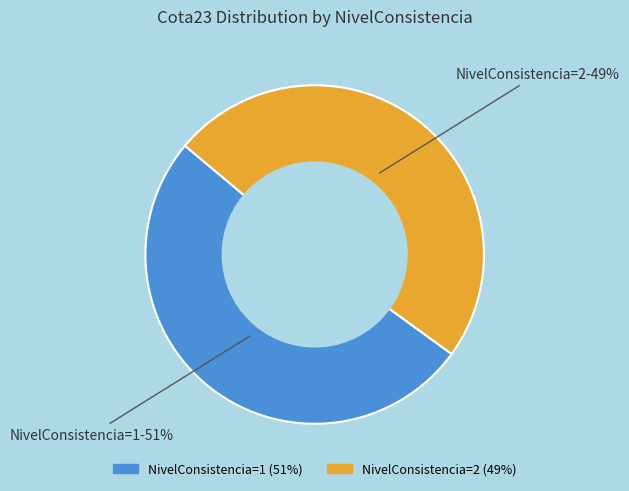

To the nearest percent, what is the average slice percentage?

50%